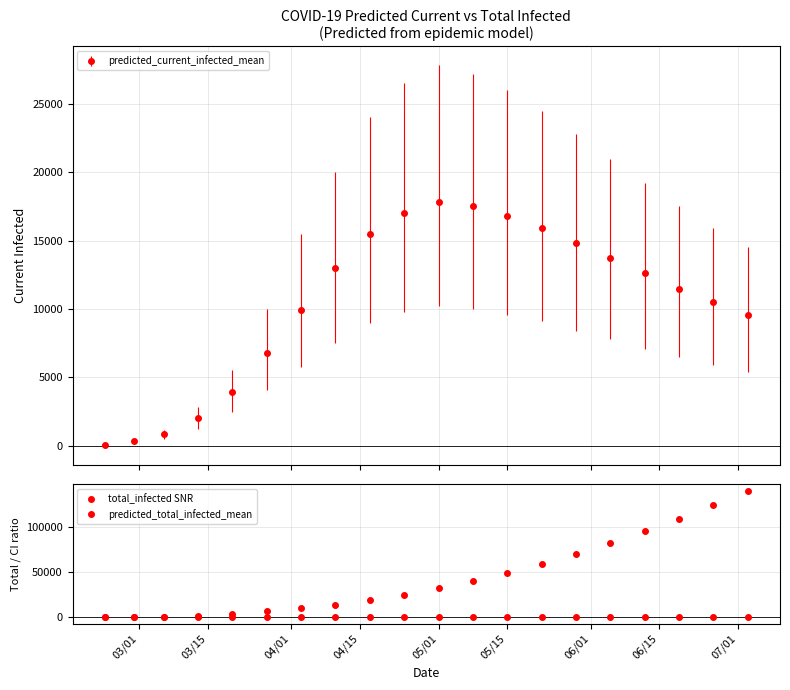

Between 05/15 and 06/15, which is larger?

05/15